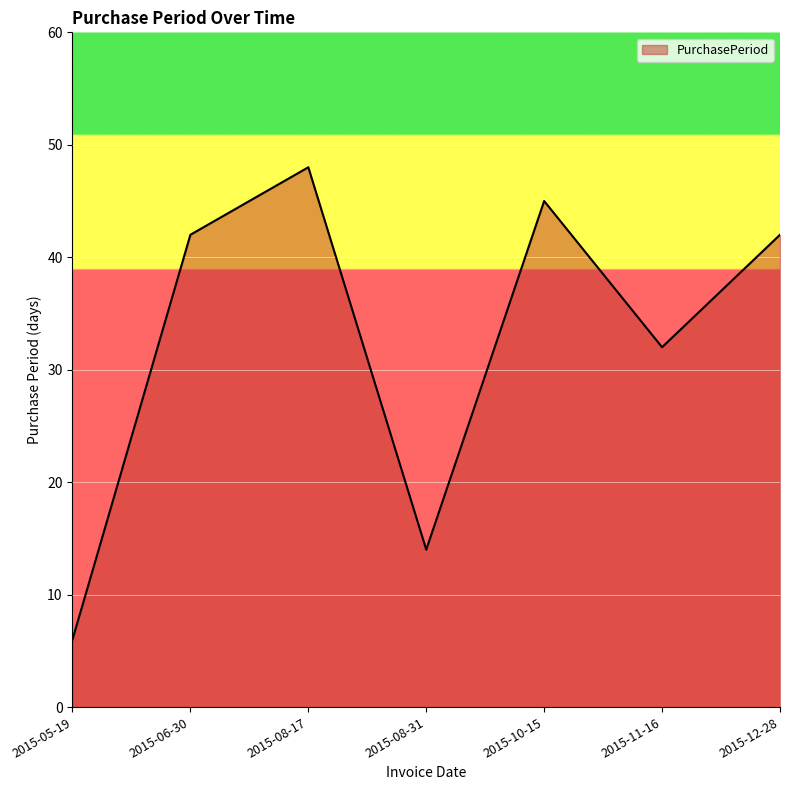

What is the ratio of the value at 2015-12-28 to the value at 2015-08-17?

0.9